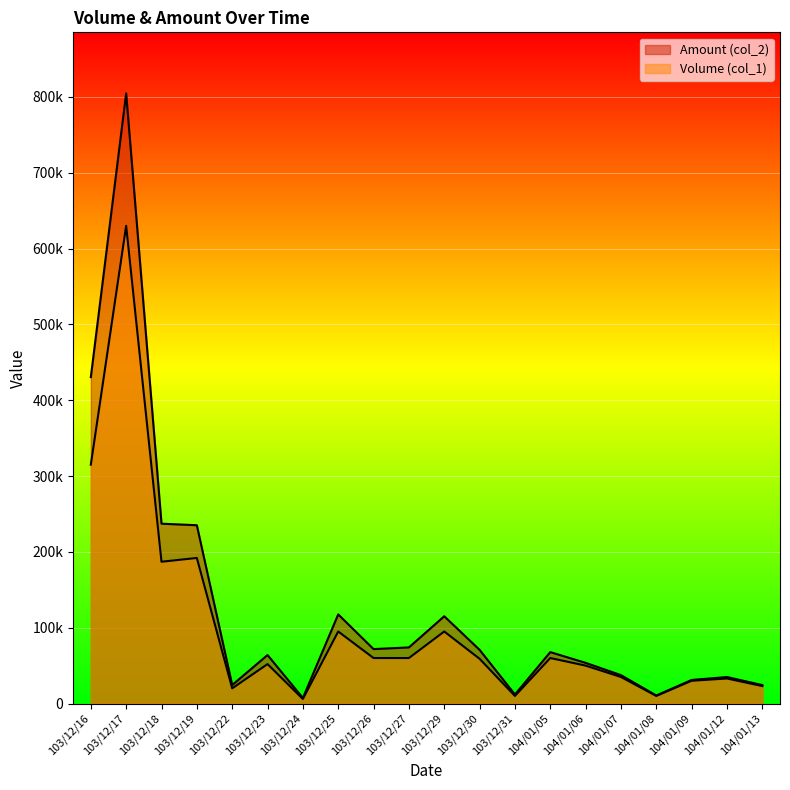

What is the label of the 14th point from the right?

103/12/24